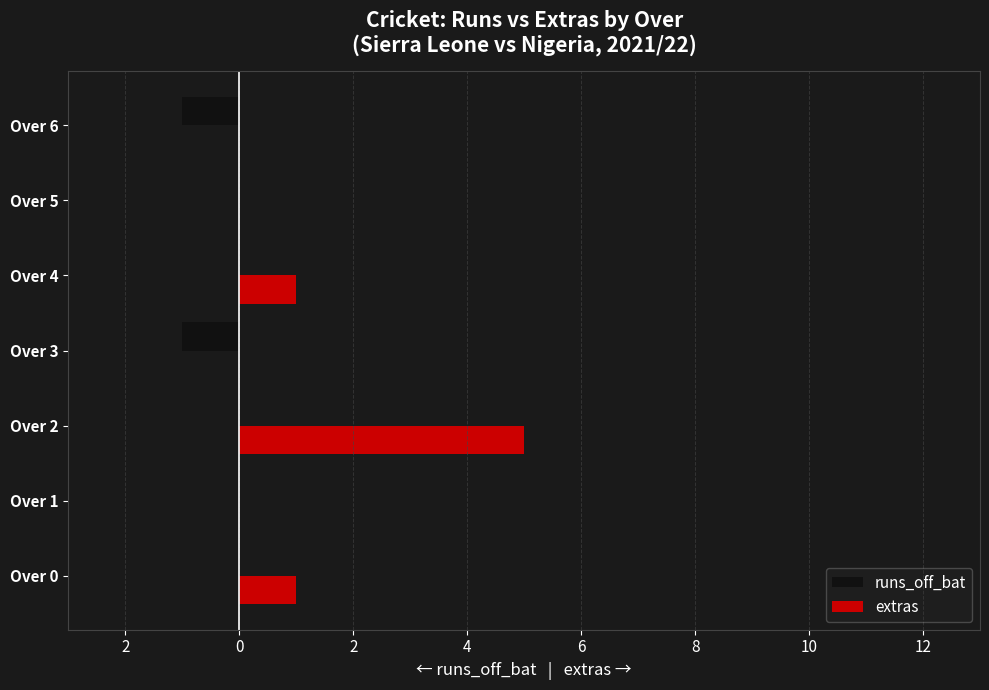

Rank the series by their average value, from highest to lowest.

extras, runs_off_bat